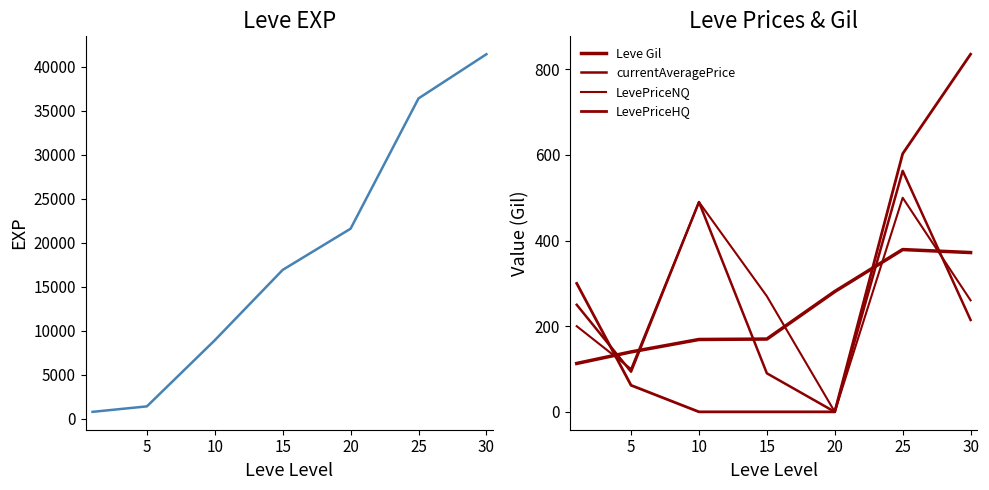

Which series has the largest total across all categories?

Leve EXP